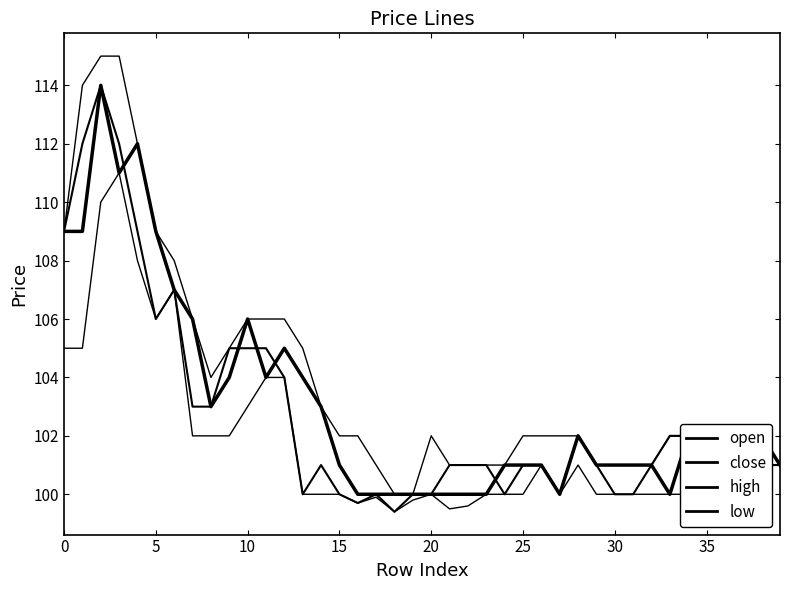

True or false: close has more than 1 interior local peaks.

True